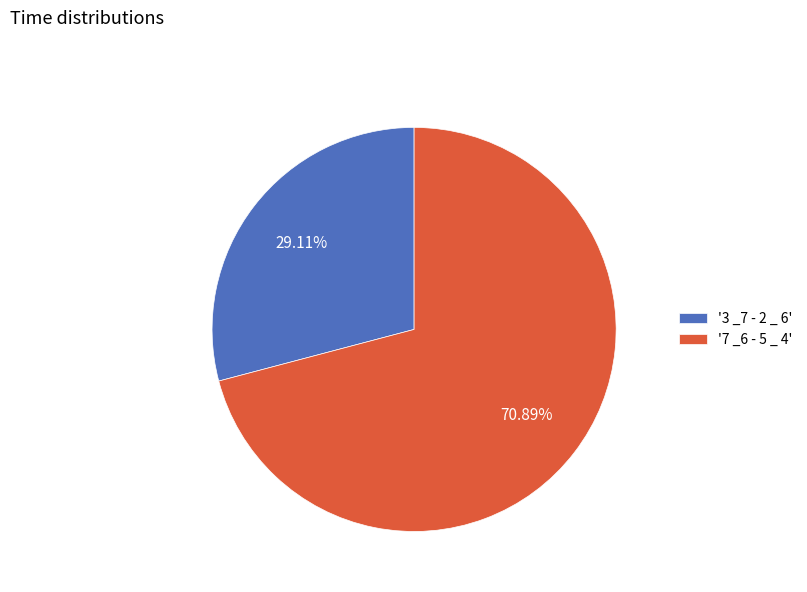

To the nearest percent, what is the difference between the largest and smallest slice percentages?

42%